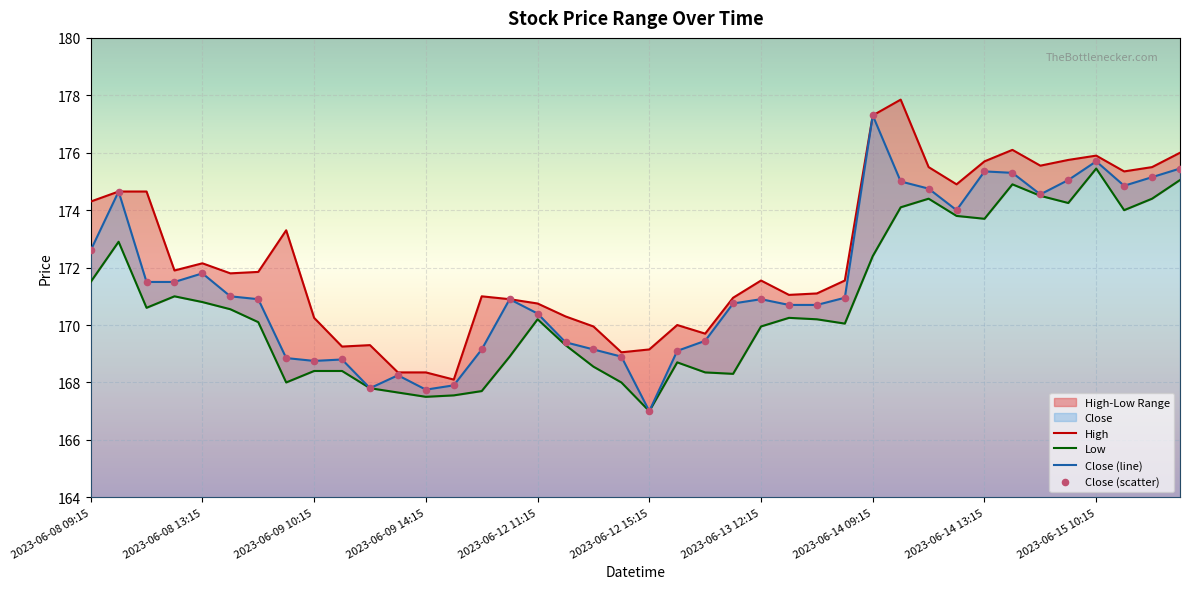

Which series reaches the minimum Y coordinate?

Low